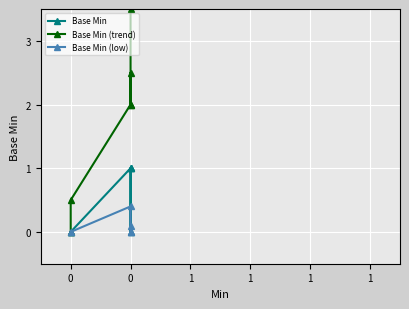

How many lines are shown in the chart?

3